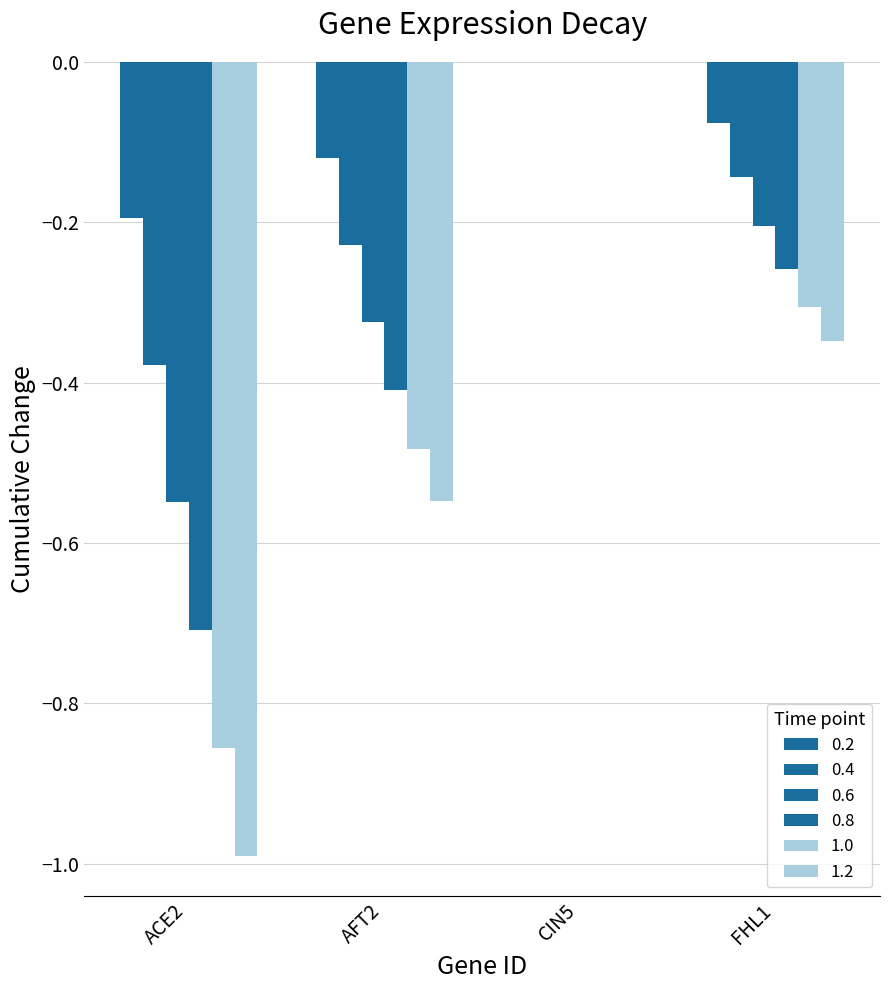

Are the bars grouped side by side (vs. stacked)?

Yes